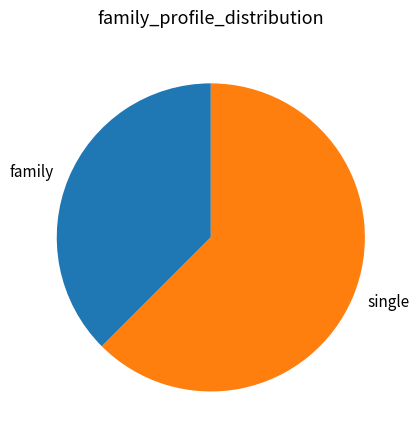

Approximately how many times larger is the value at single compared to family?

1.7